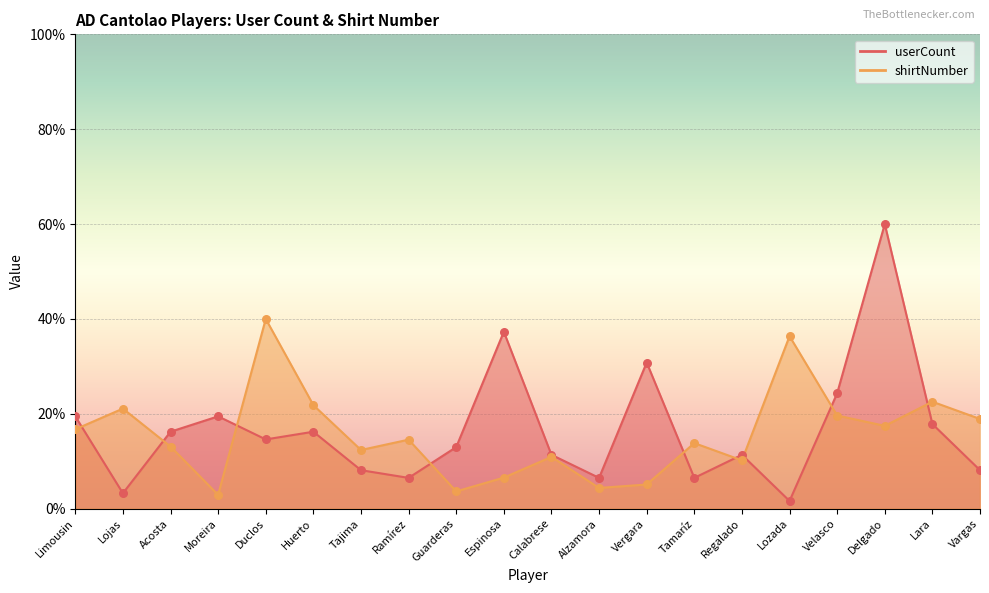

Which series has the largest Y range (max minus min)?

userCount